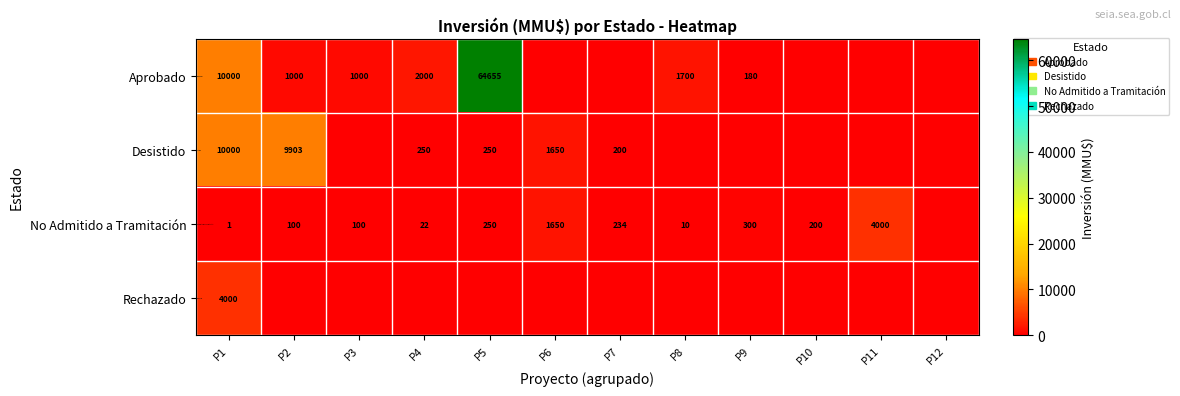

Between P6 and P3, which is larger?

P3